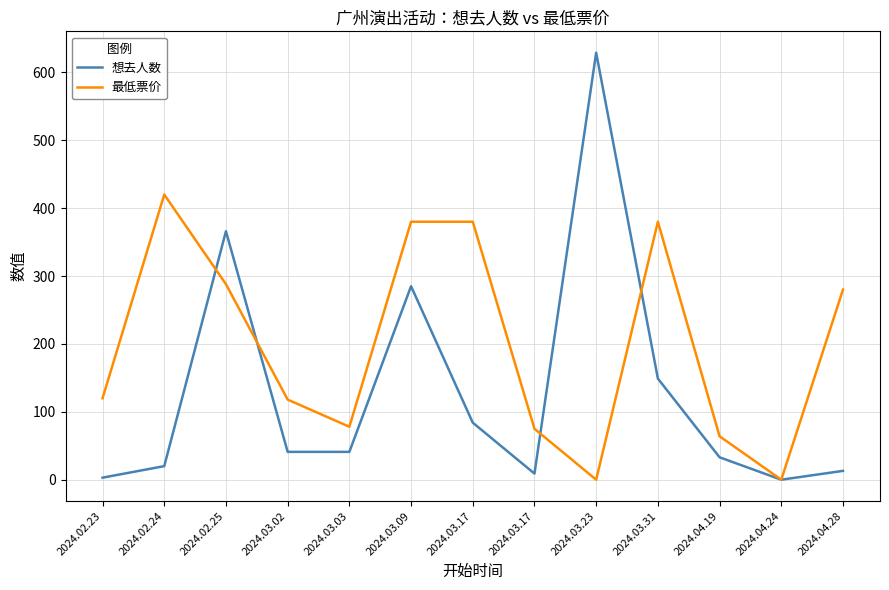

Between 2024.03.17 and 2024.03.03, which is larger?

2024.03.03